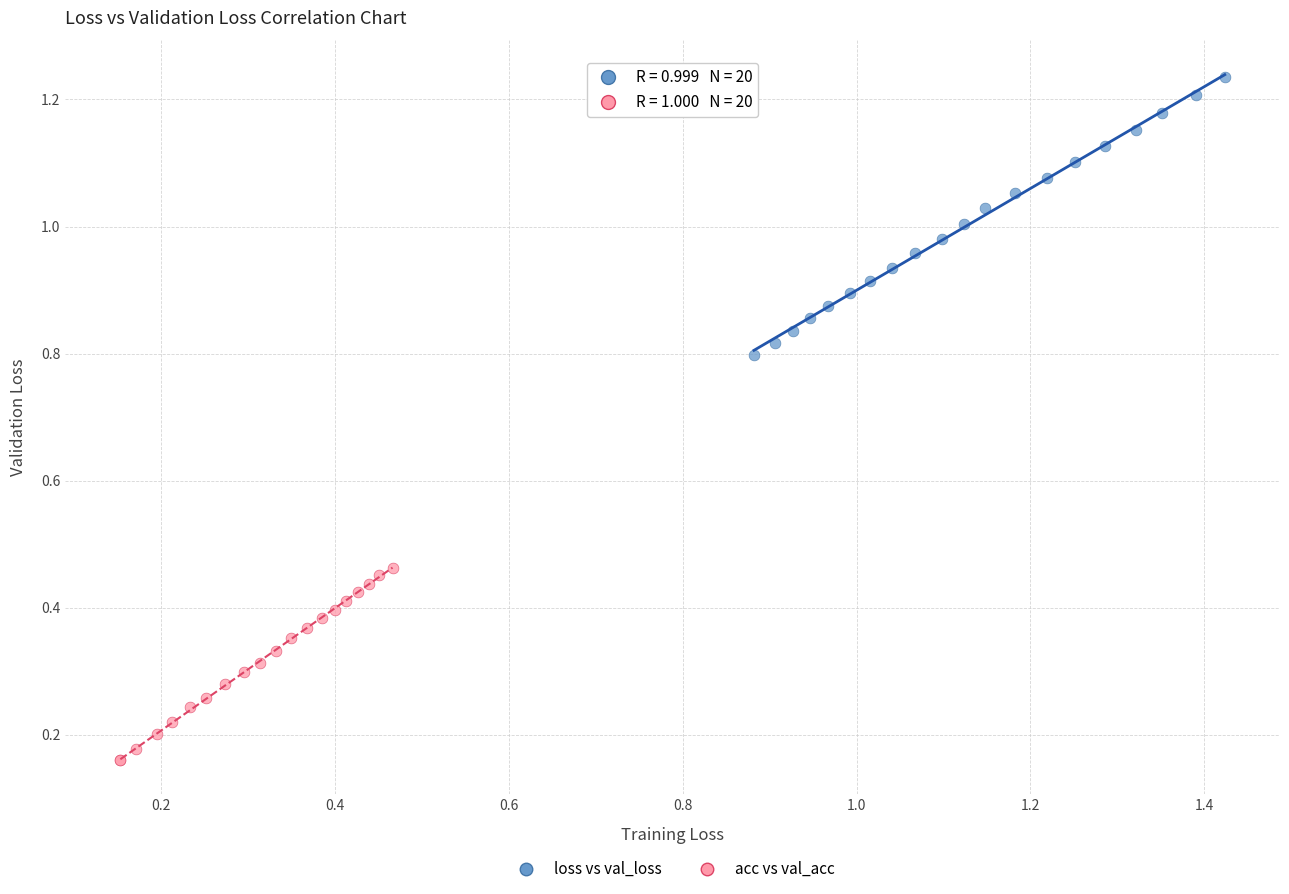

Which series contains the lowest Y value?

acc vs val_acc